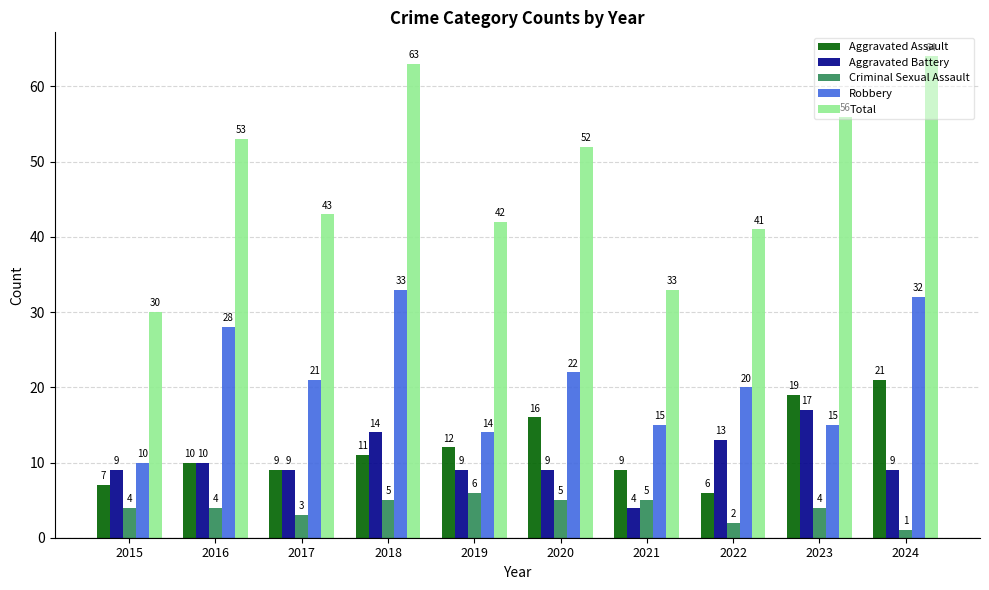

What value does the Aggravated Assault series have at 2021?

9